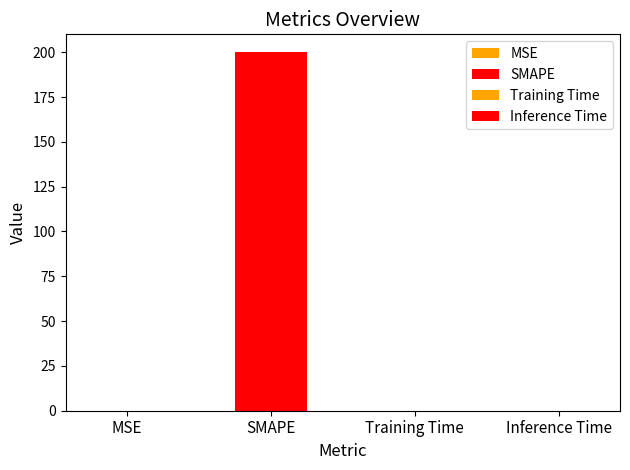

How many data points does each series have?

4